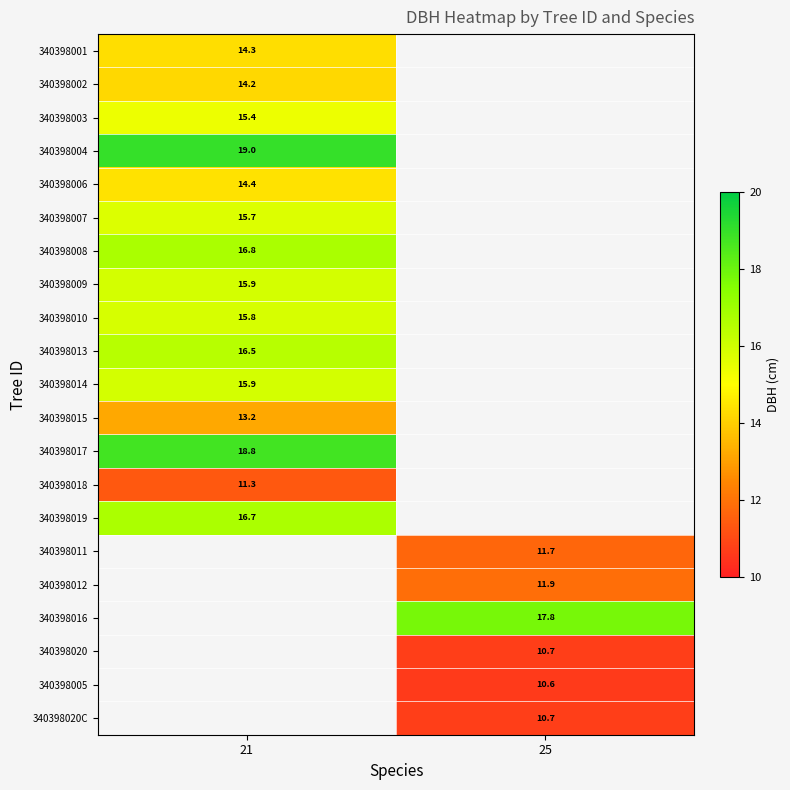

Is it true that 340398006 equals 4.0 at 21?

False